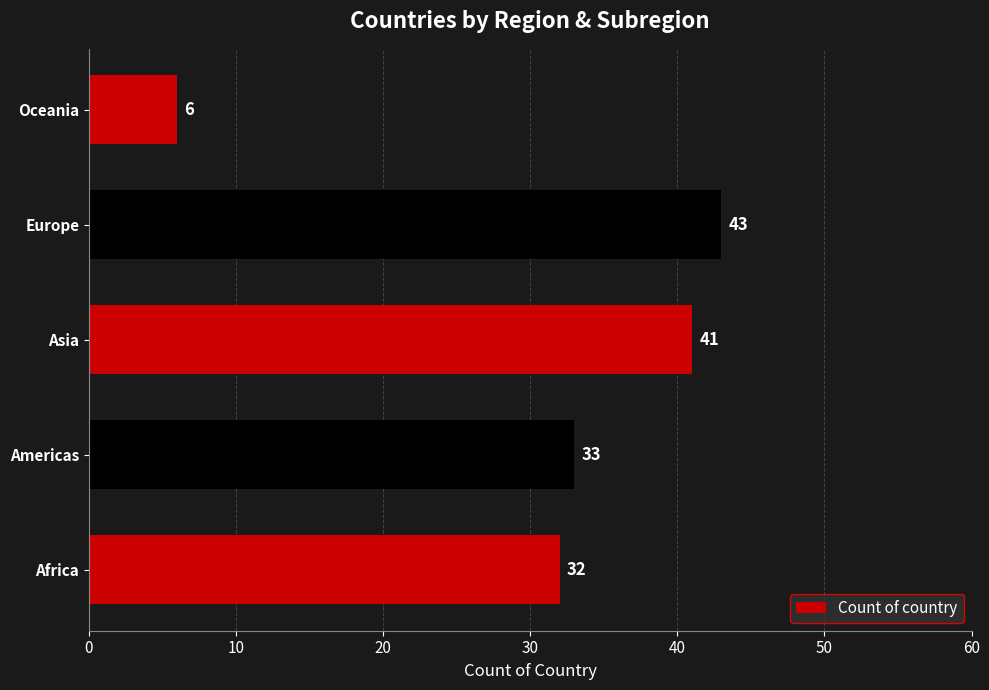

Reading bottom to top, what are all the values shown in this chart?

32	33	41	43	6